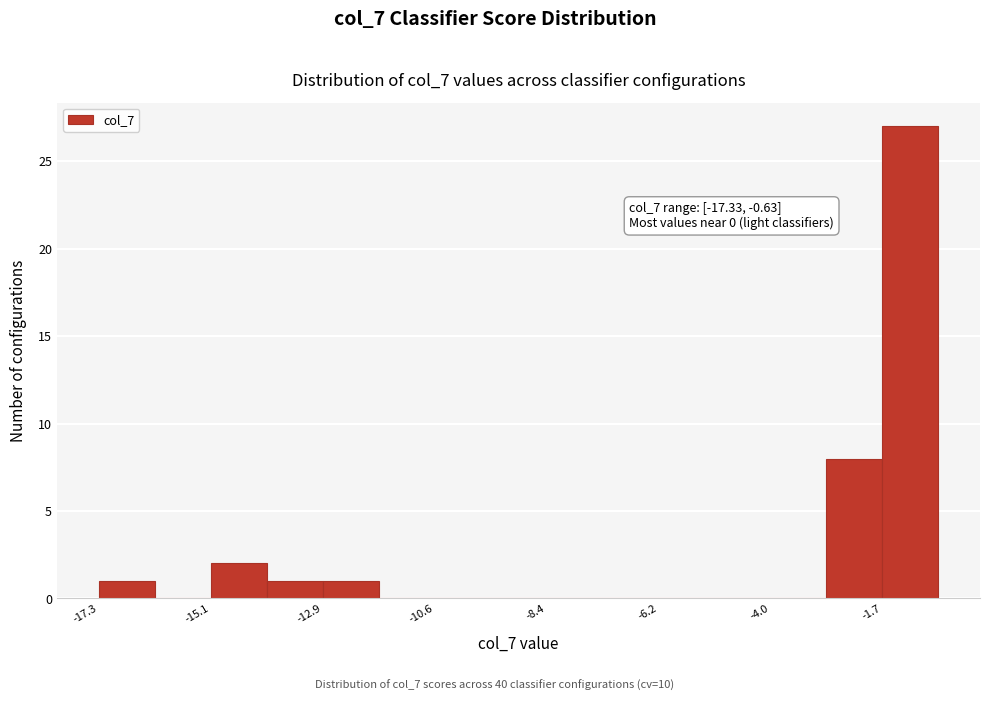

Around what value on the x-axis is the tallest bar? Give the approximate position of its centre, as read against the axis.

-1.0